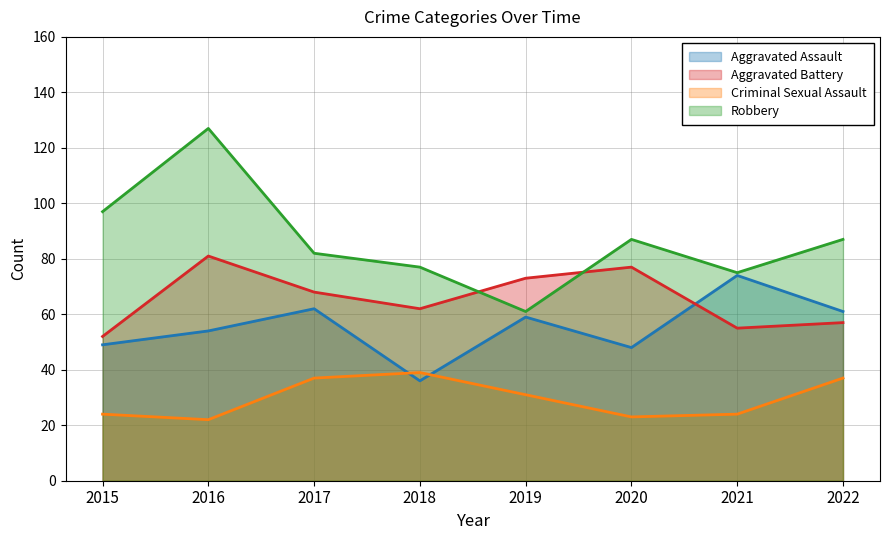

At which label does Criminal Sexual Assault first exceed 31?

2017